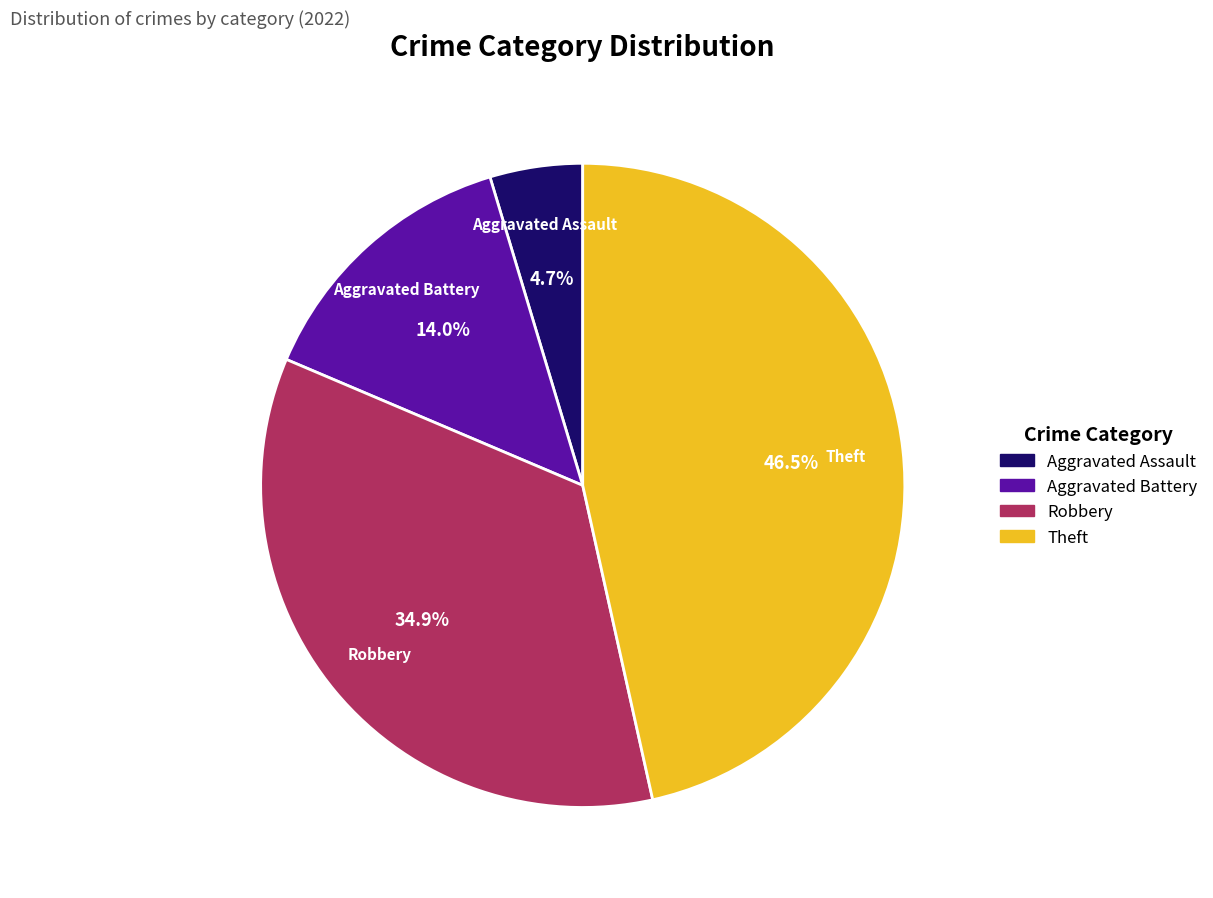

What percentage is NOT represented by Aggravated Battery?

86.0%